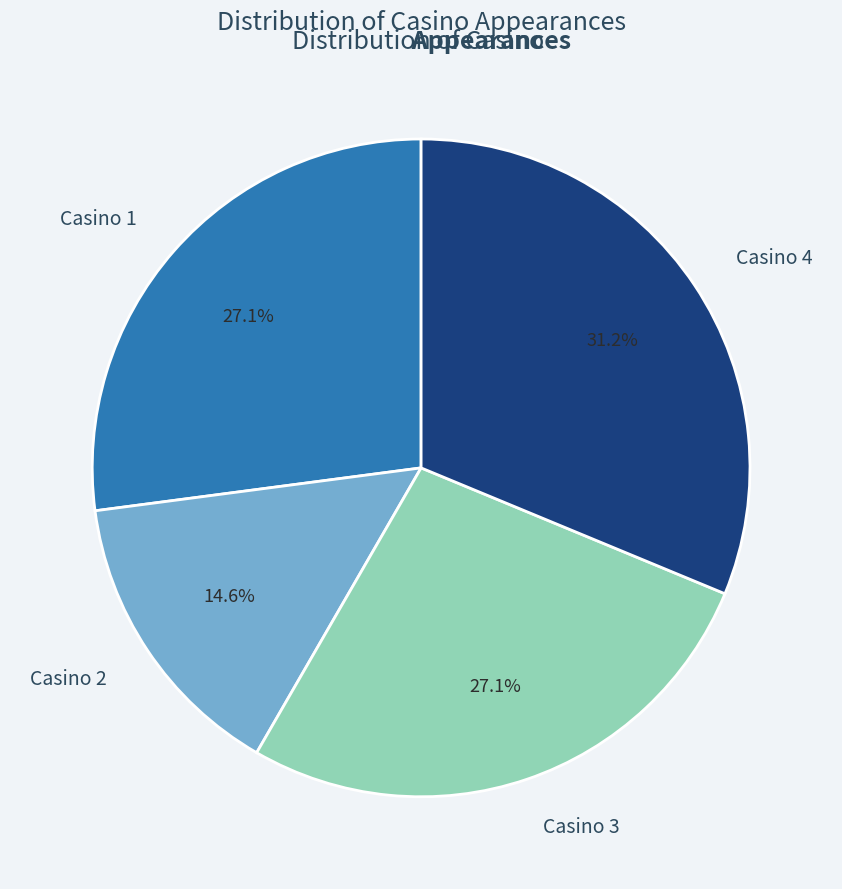

Is there a majority slice in this chart?

No